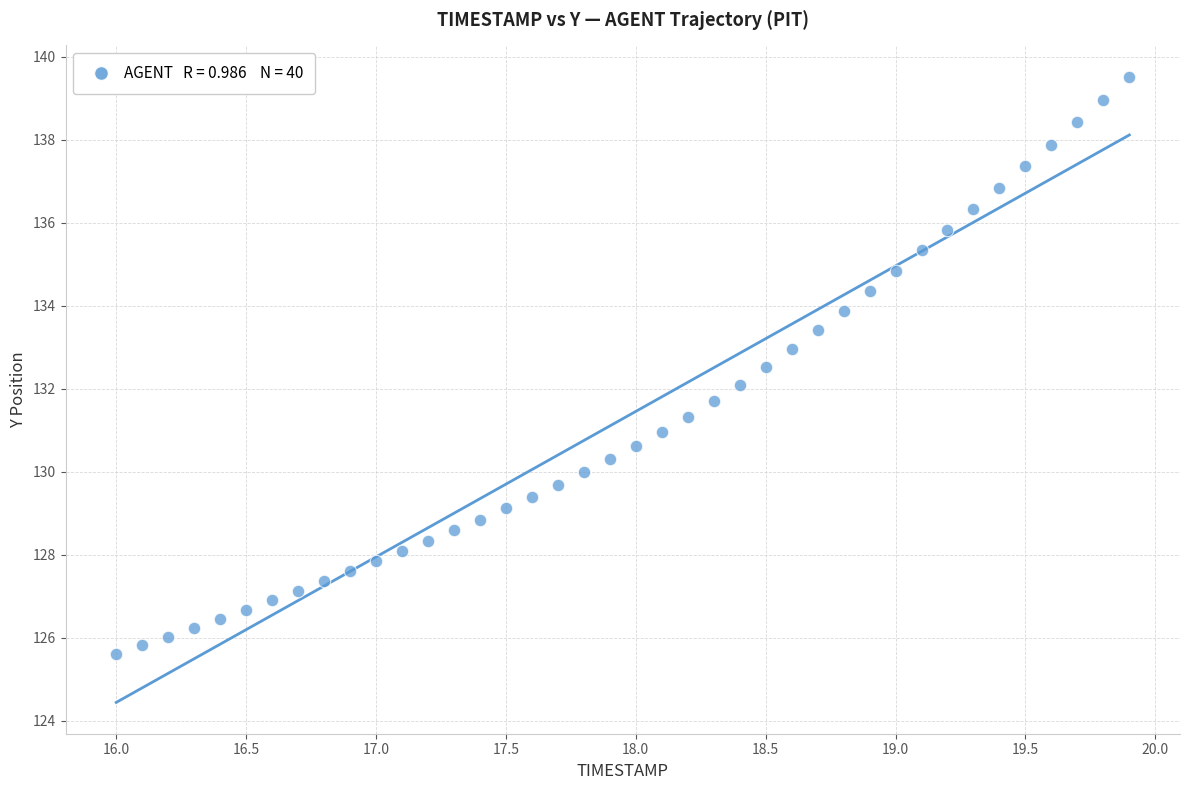

What is the range of X values (max minus min)?

3.9